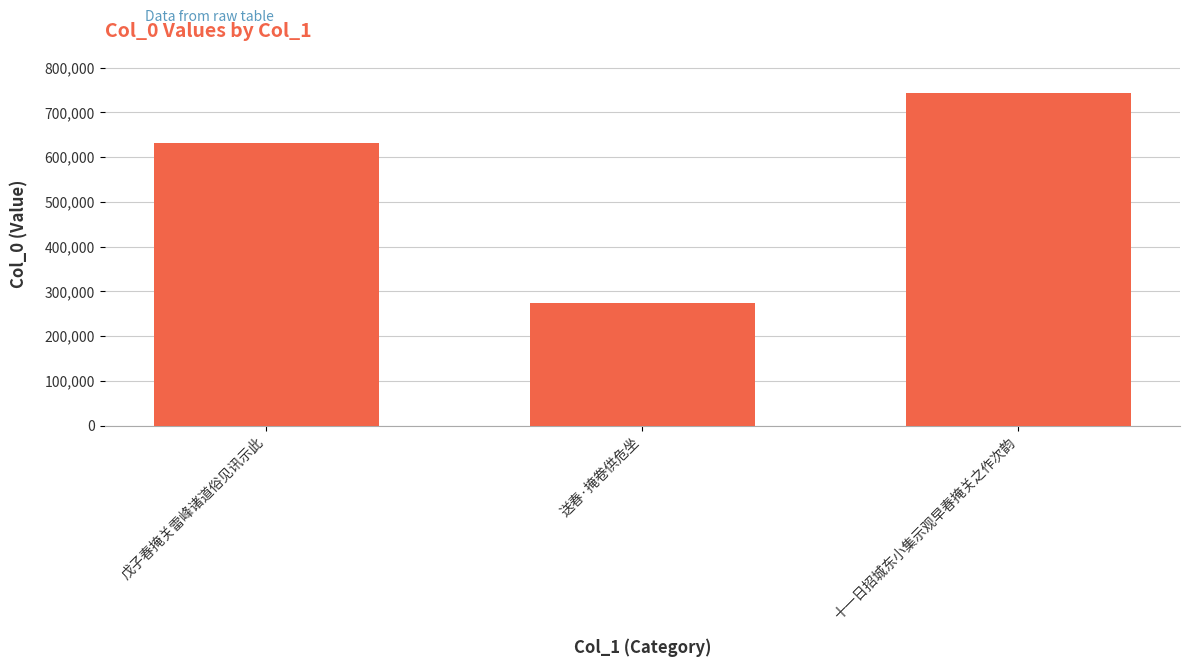

Which category has the lowest value across all series?

送春·掩卷供危坐